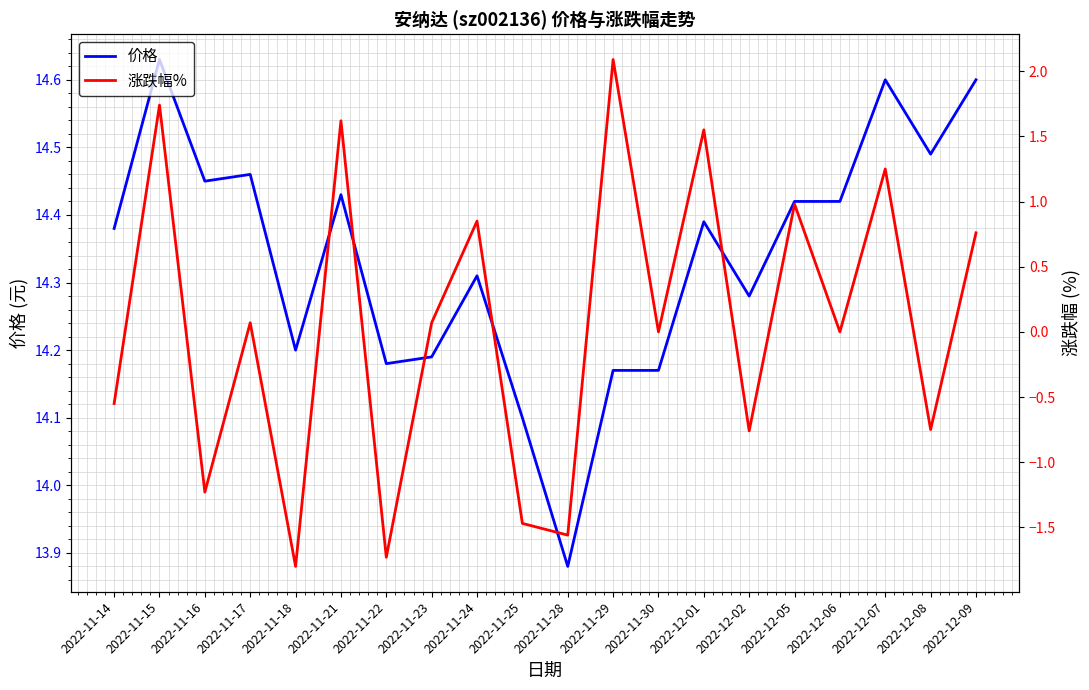

What is the average value of the 价格 series?

14.3